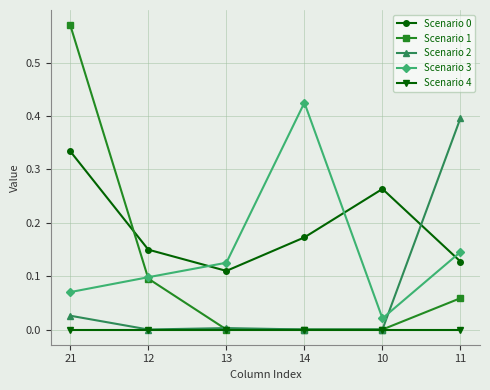

List the labels in order of Scenario 3 value, smallest first.

10, 21, 12, 13, 11, 14